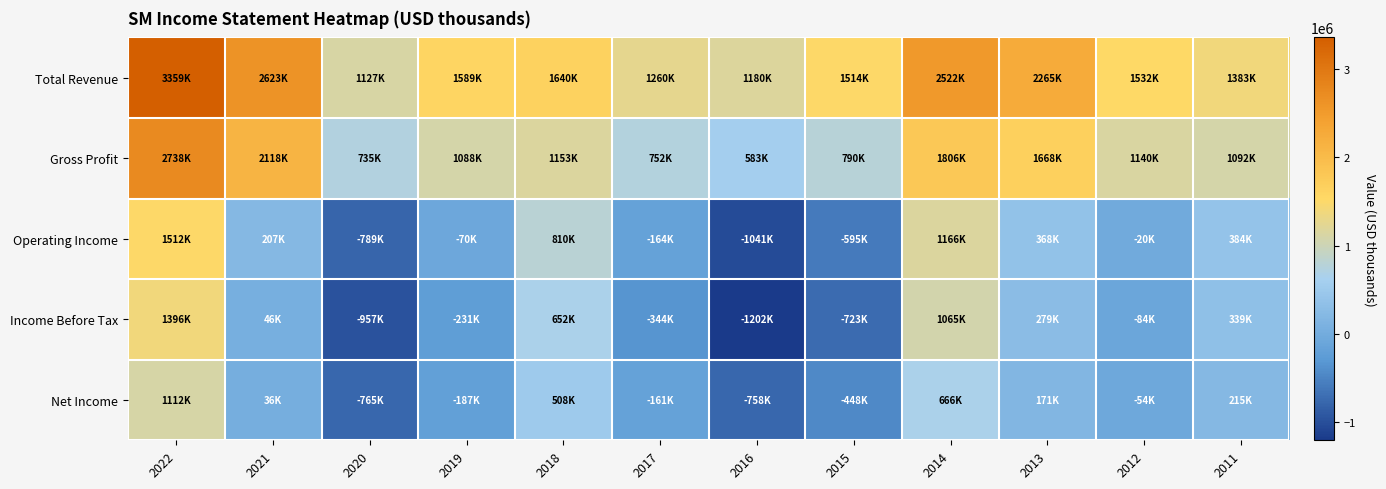

What is the minimum value shown in the chart?

-1201900